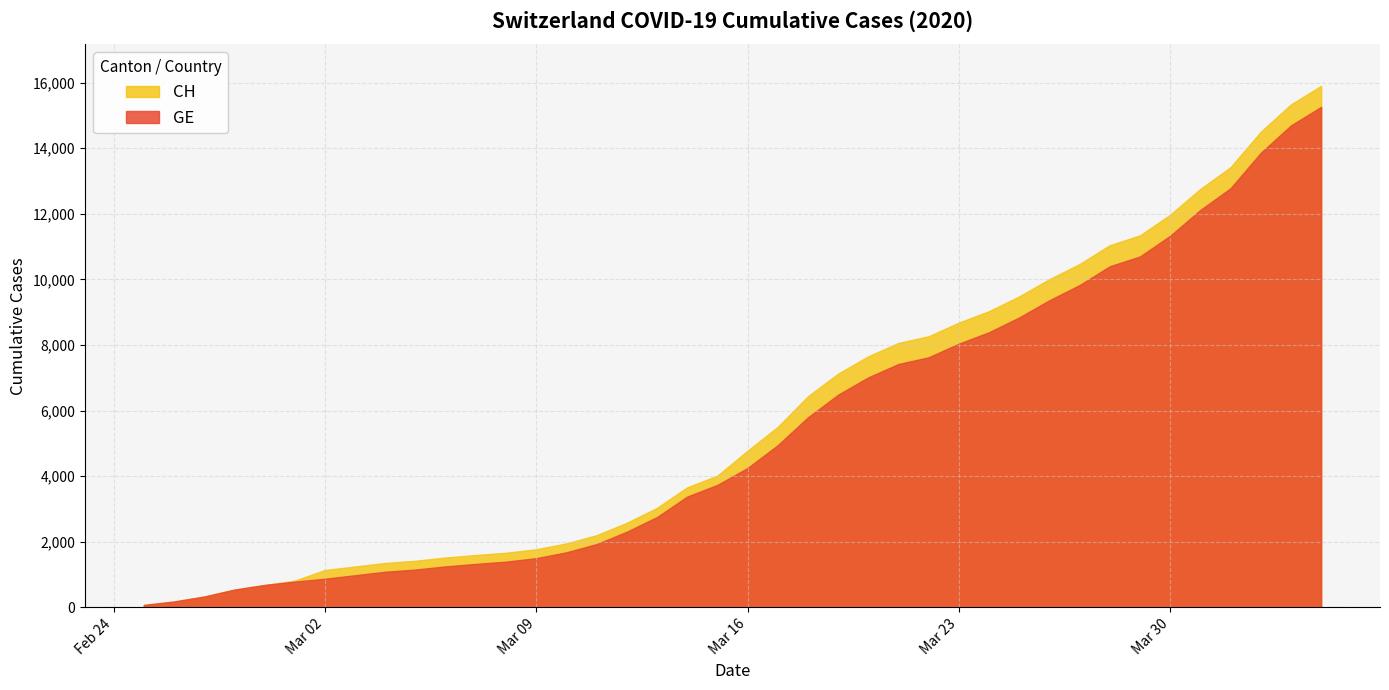

How many lines are shown in the chart?

2